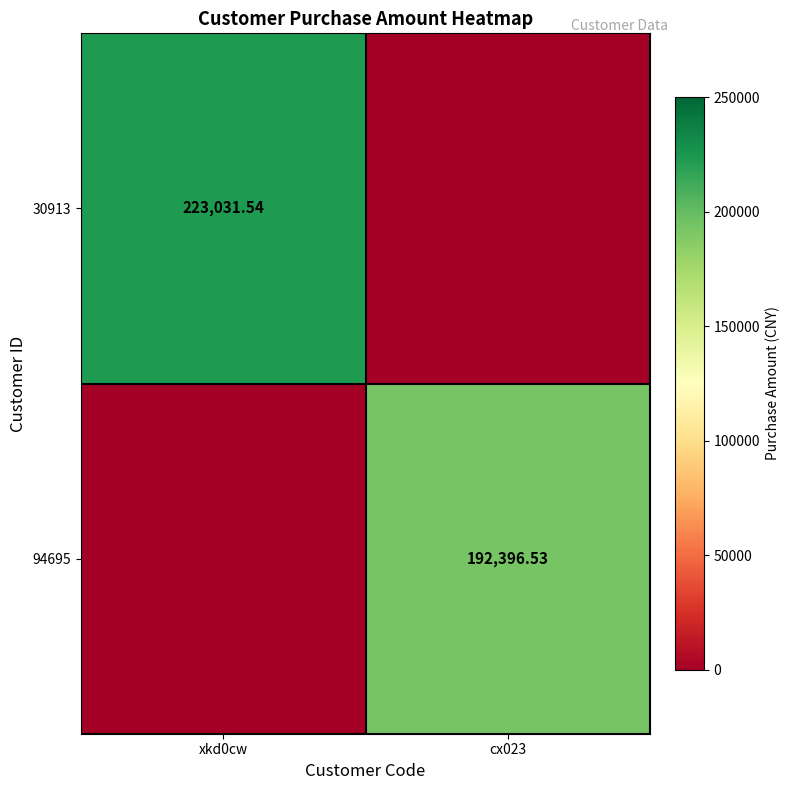

True or false: 94695 has a value of 192396.5 at cx023.

True